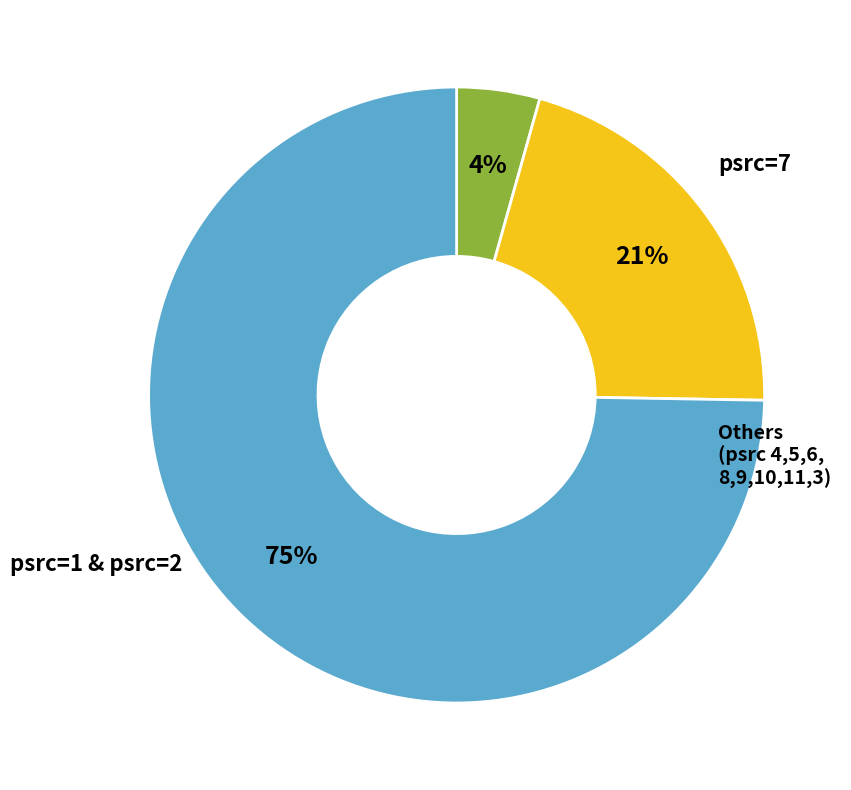

Is there any slice that represents more than half of the pie?

Yes